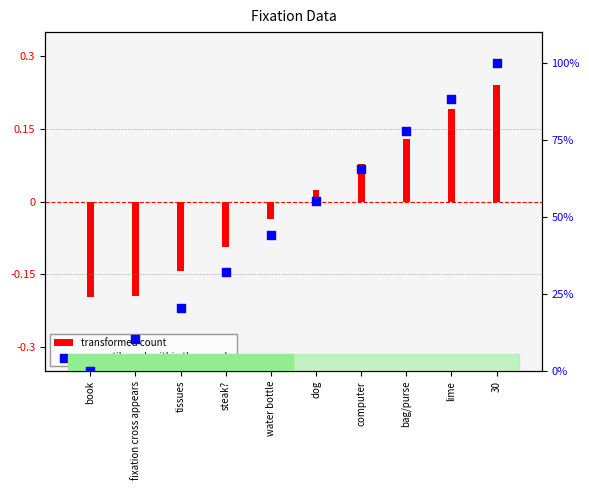

Between book and 30, which is larger?

30